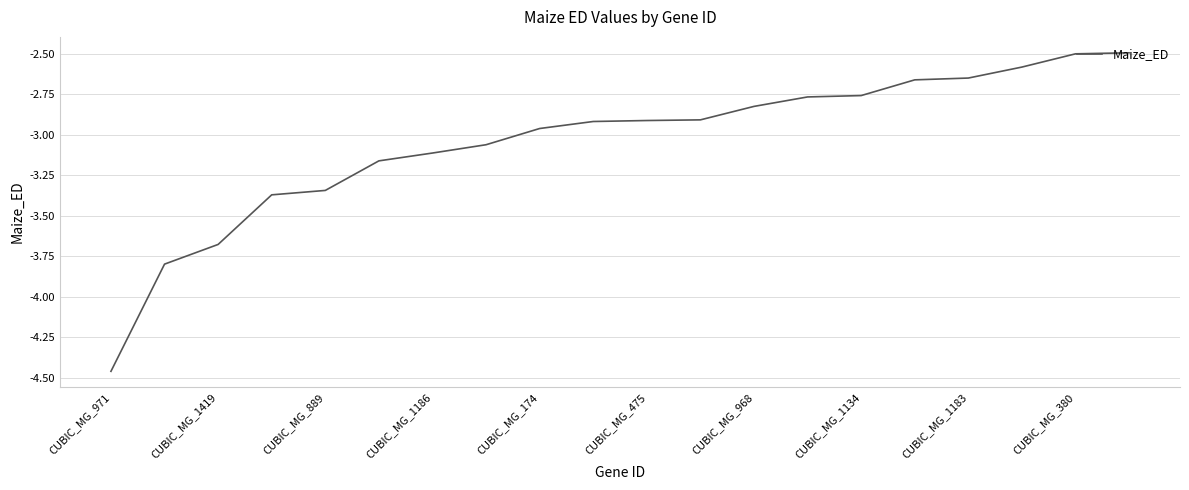

How many series are shown in this chart?

1